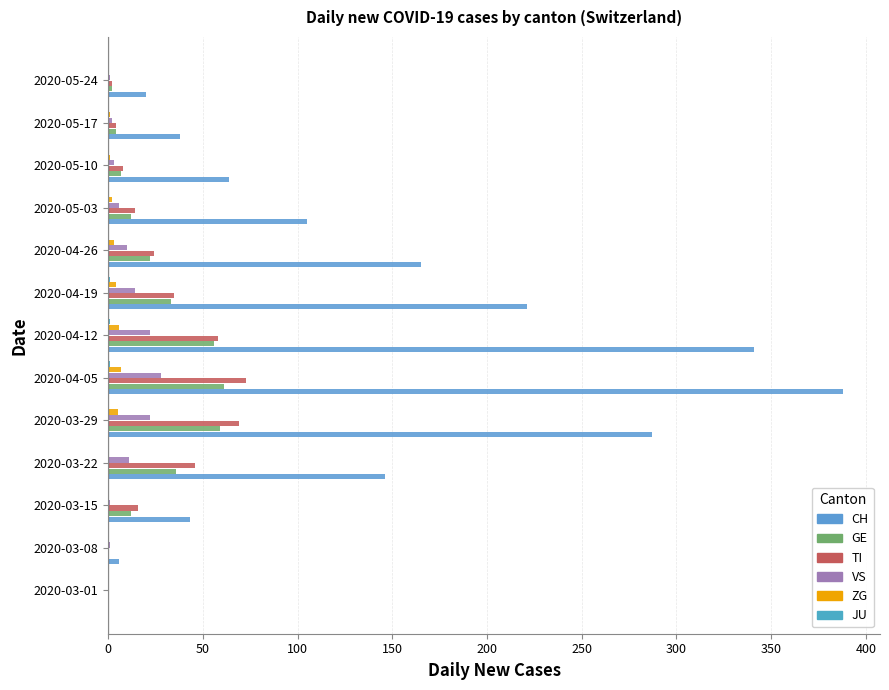

How many distinct data groups are displayed?

6